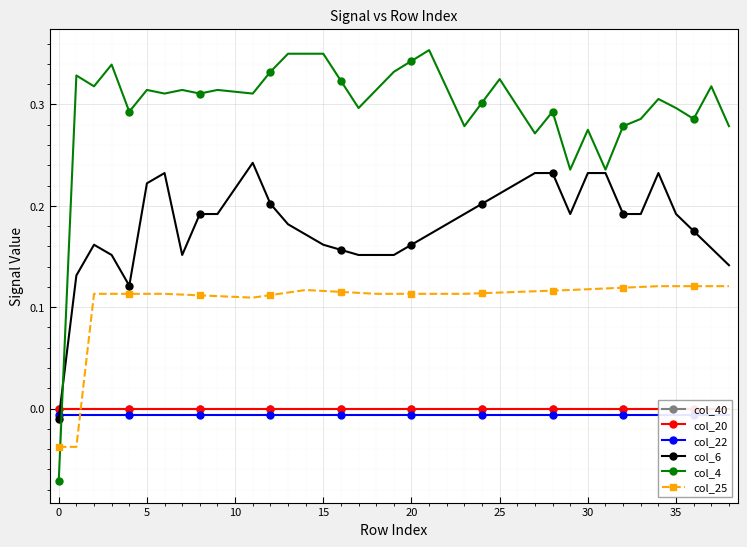

Is it true that col_6 equals 0.1 at 10?

False